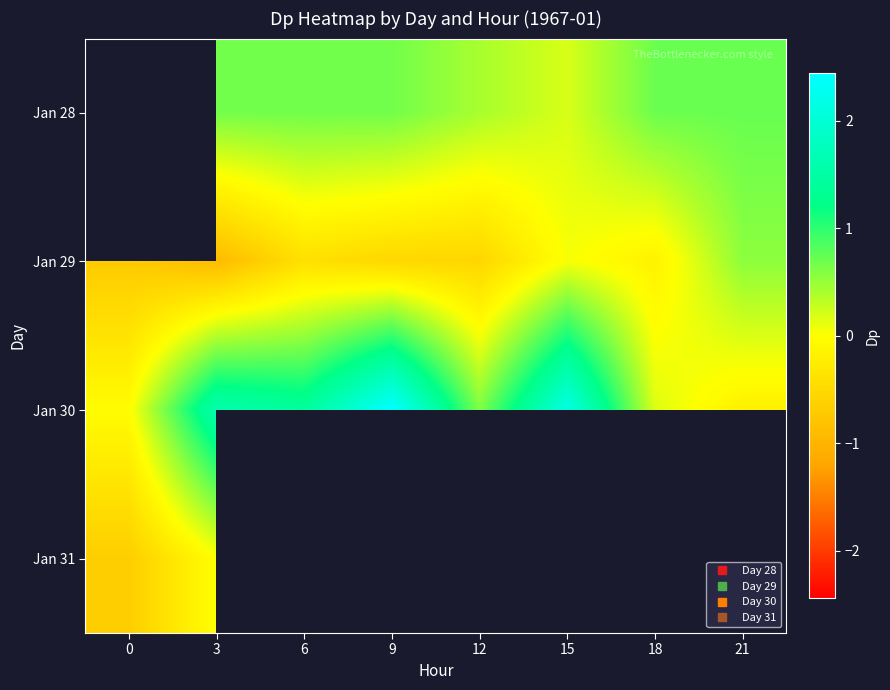

Which series has the largest range (max minus min)?

Jan 30